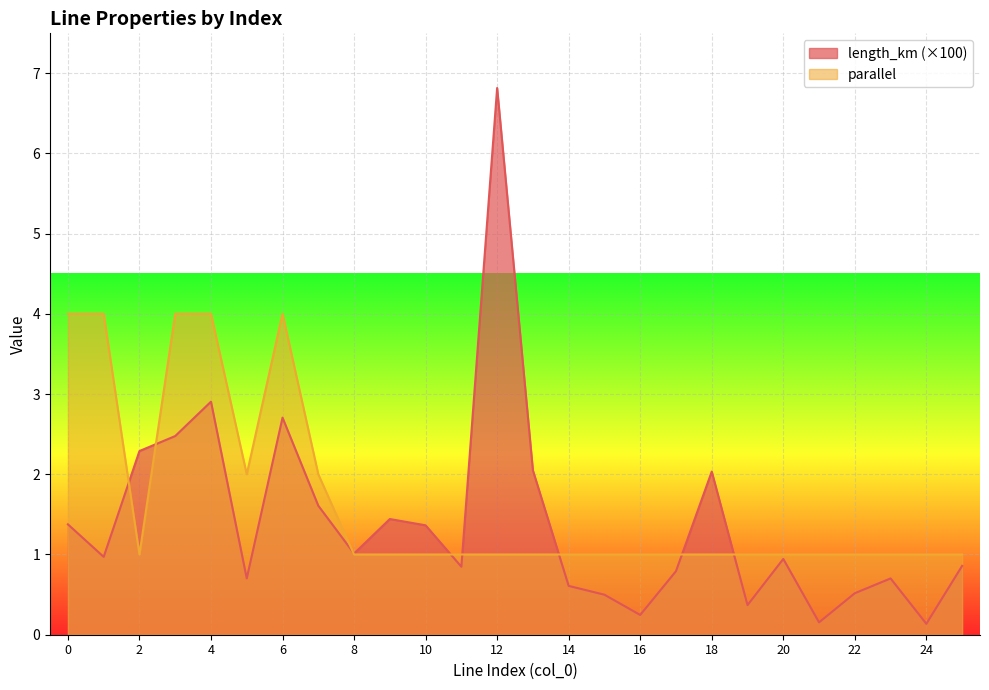

What is the sum of all length_km values?

36.4